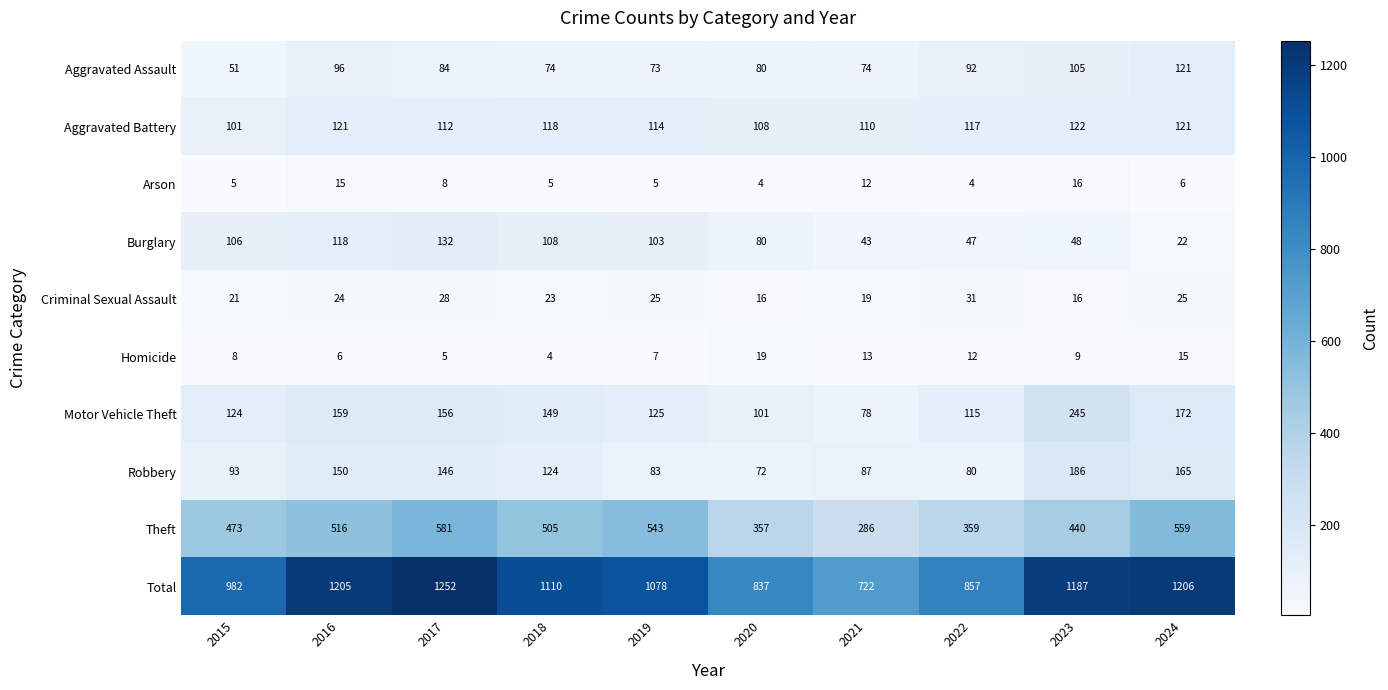

Between 2018 and 2019, which series saw the biggest shift?

Robbery